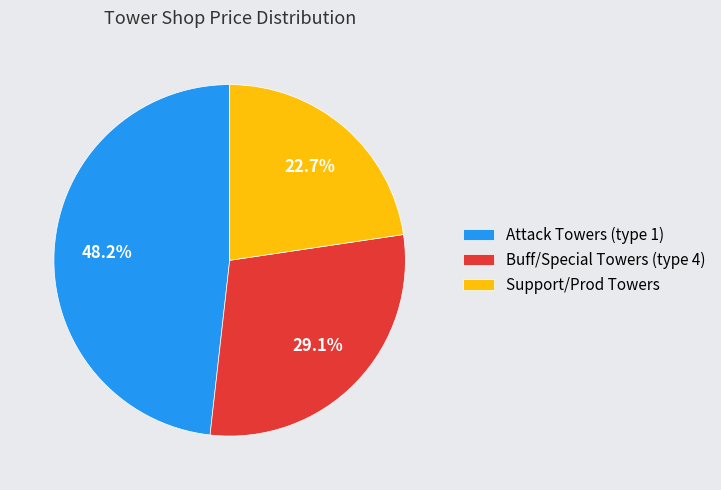

How many slices are in this pie chart?

3